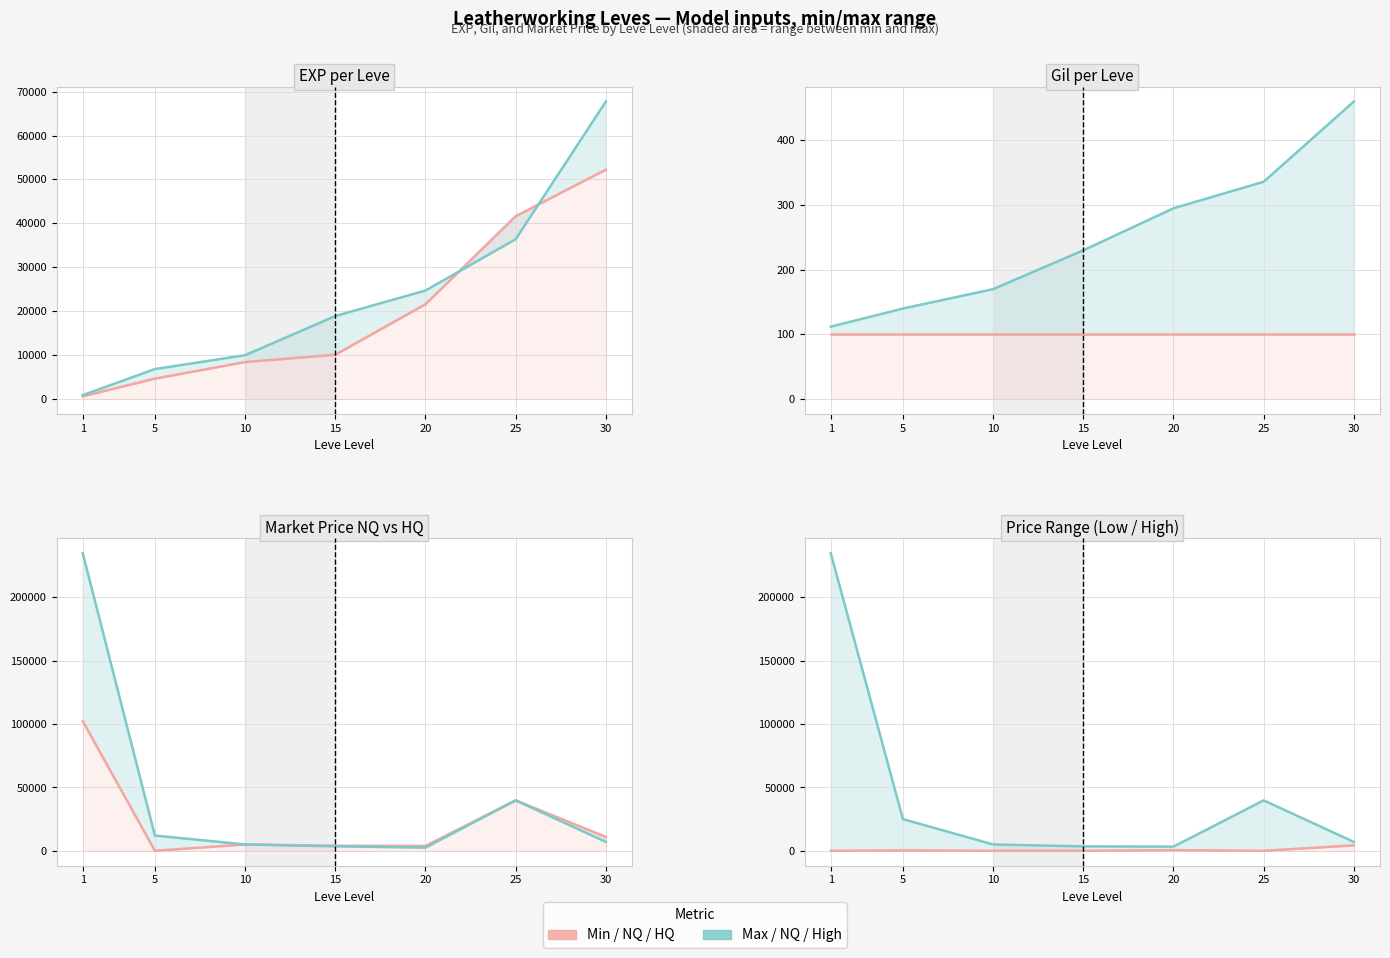

What is the difference between the highest and lowest values at 5?

12028